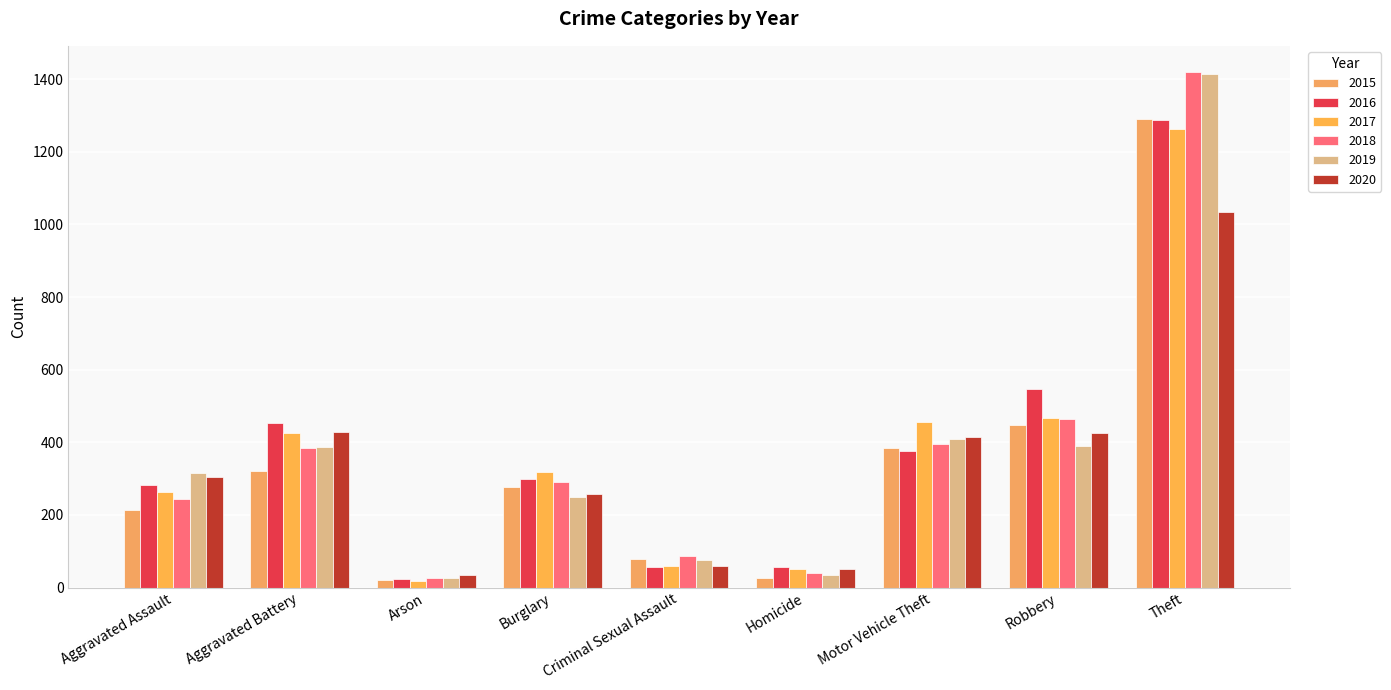

What is the average value of the 2017 series?

369